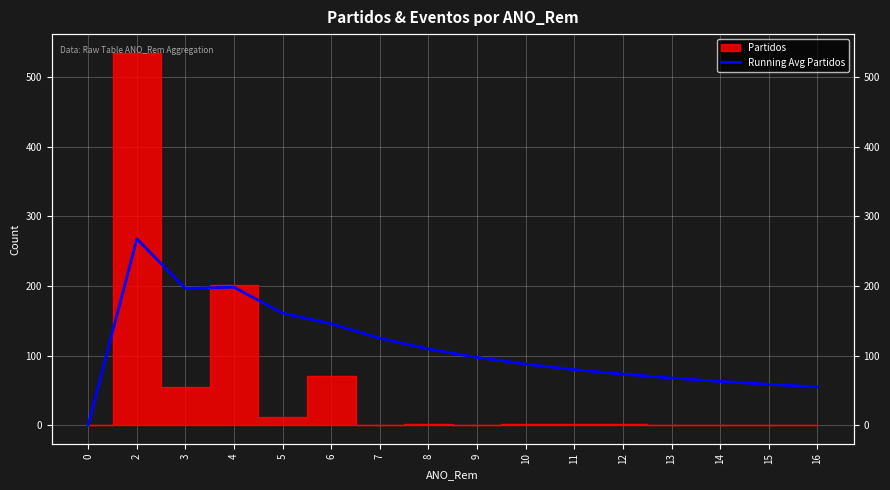

Is it true that the value at 7 is 124.9?

True